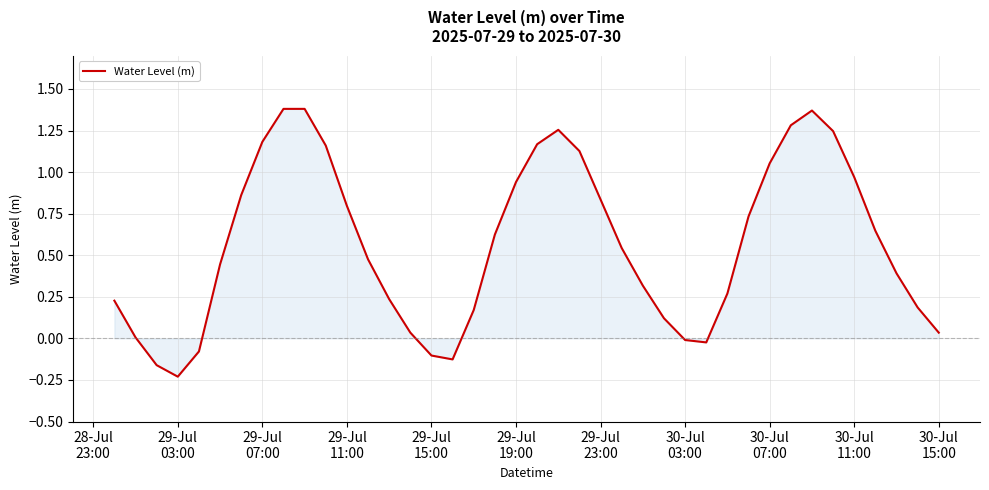

What is the label of the 21st point from the right?

29-Jul 19:00